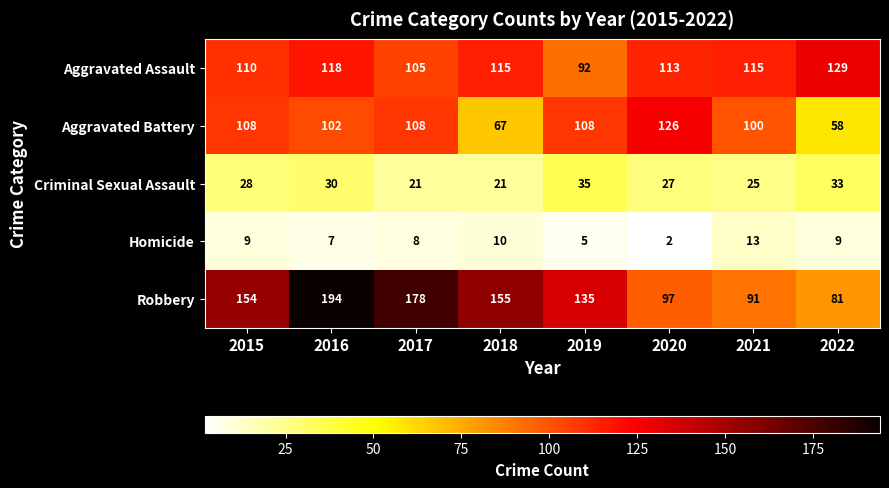

The value of Homicide at 2015 is 15. True or false?

False